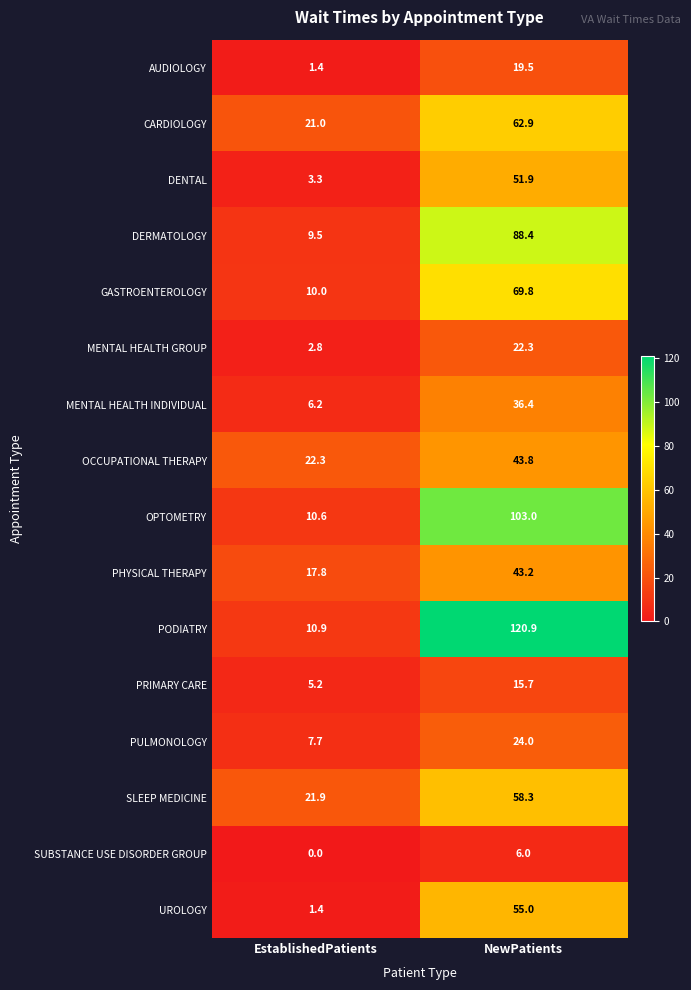

Rank the categories by PRIMARY CARE value from highest to lowest.

NewPatients, EstablishedPatients